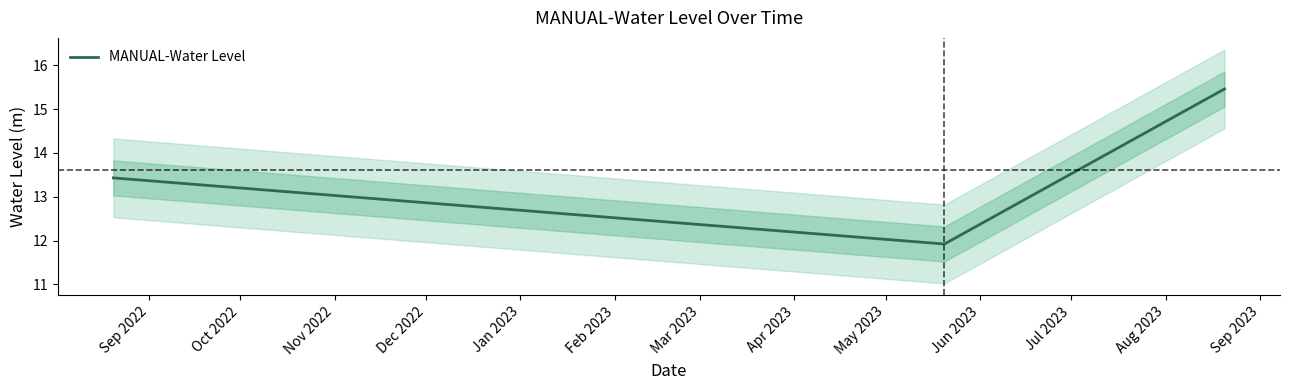

What is the minimum value for MANUAL-Water Level?

11.9